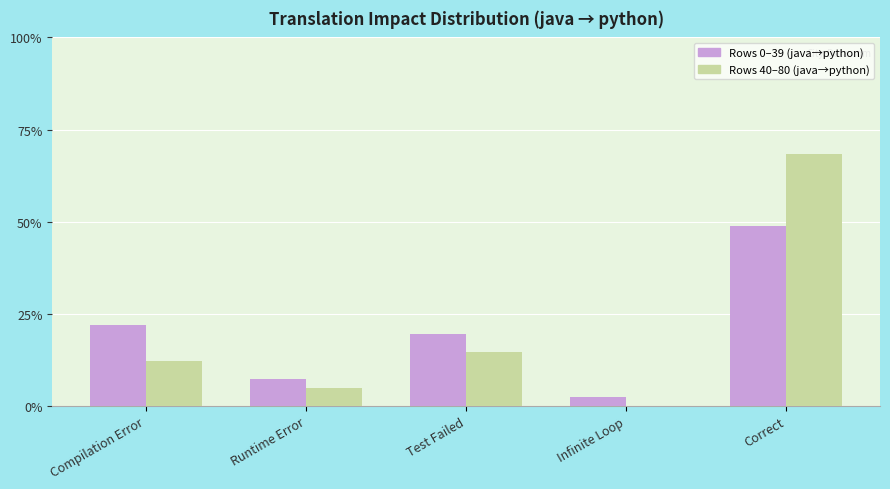

Which label corresponds to the largest value in the chart?

Correct